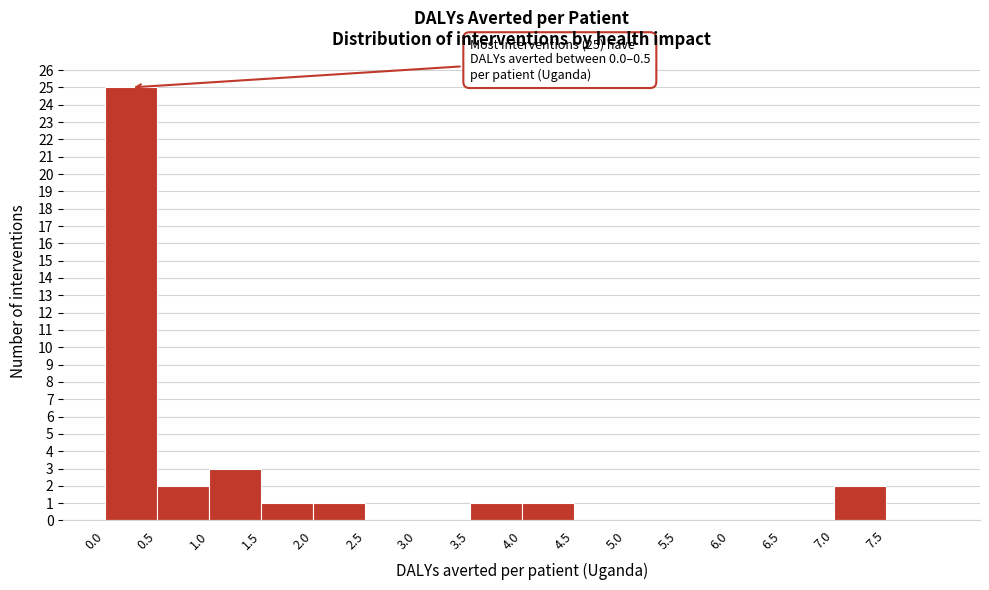

Which range on the x-axis has the tallest bar?

0.0 to 0.5